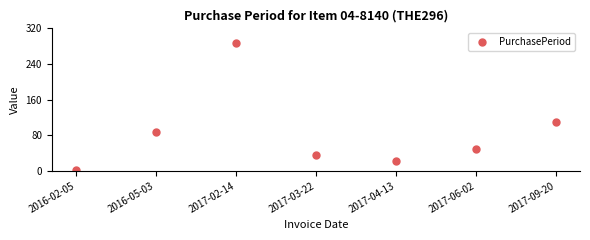

What is the sum of all values?

595